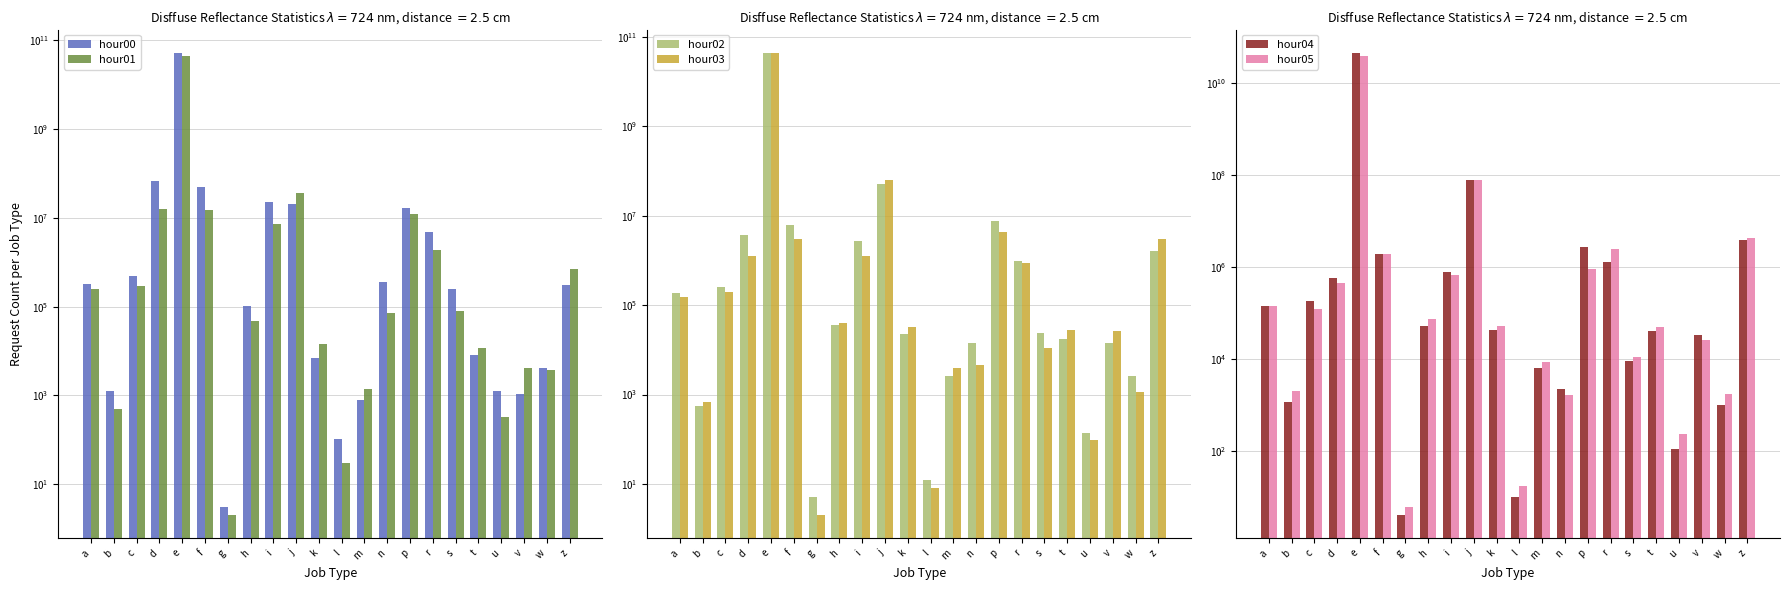

Rank the categories by hour04 value from lowest to highest.

g, l, u, w, b, n, m, s, v, t, k, h, a, c, d, i, r, f, p, z, j, e